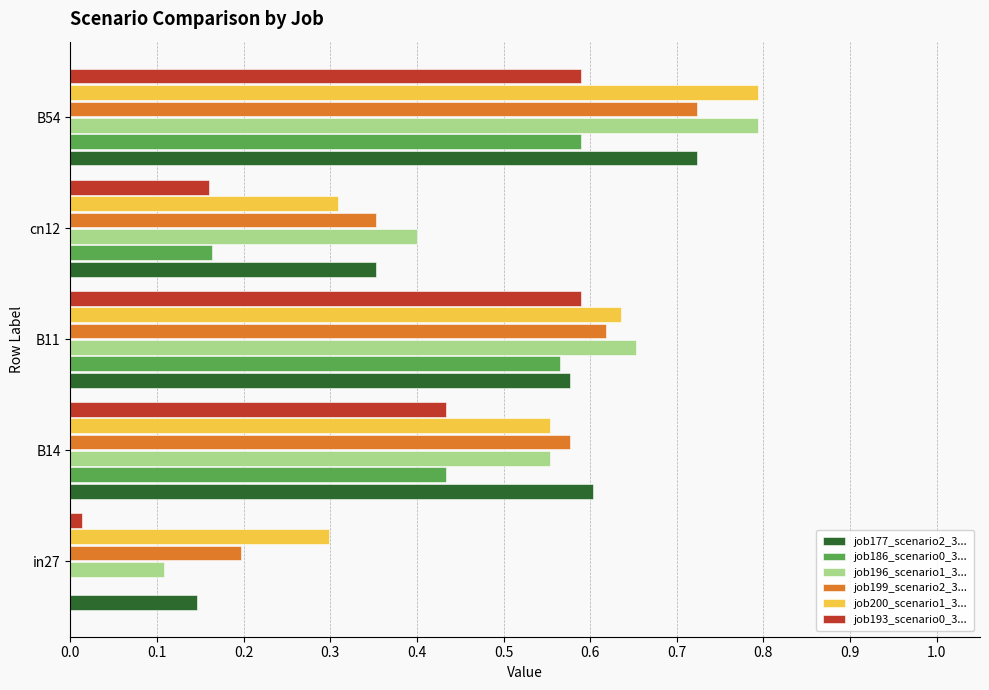

At which category is the sum across all series the highest?

B54